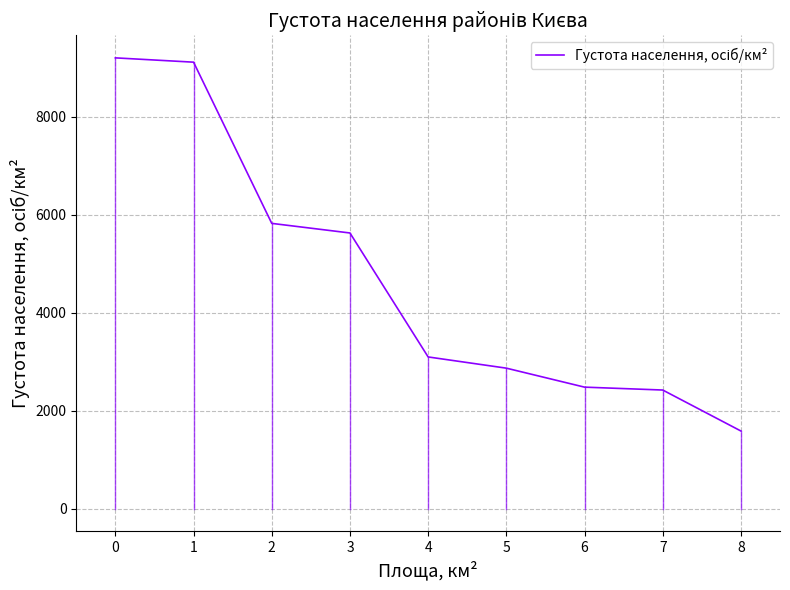

Between 4 and 2, which is larger?

2